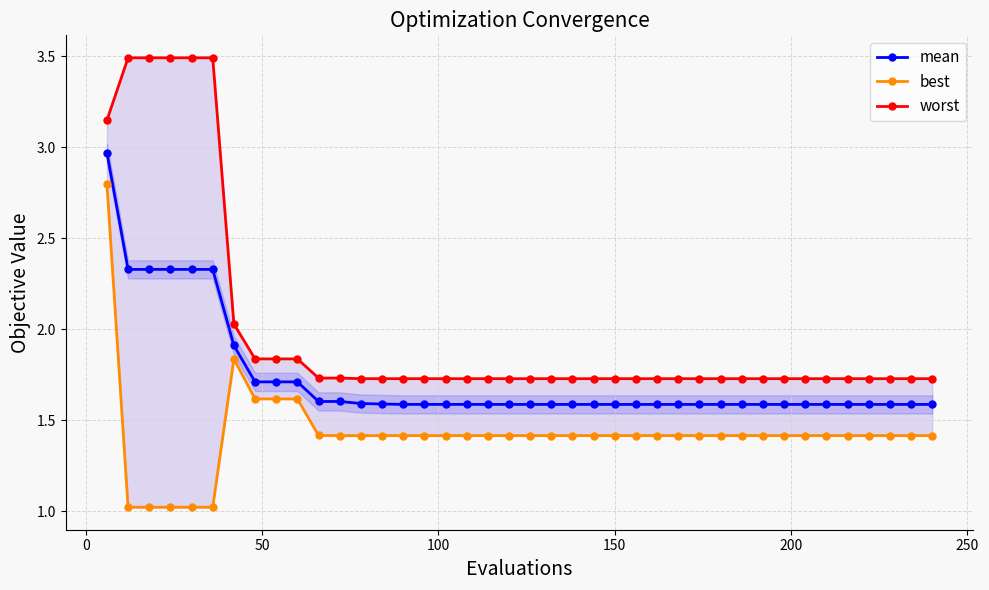

What is the value of the mean point at the 37th from the left?

1.6